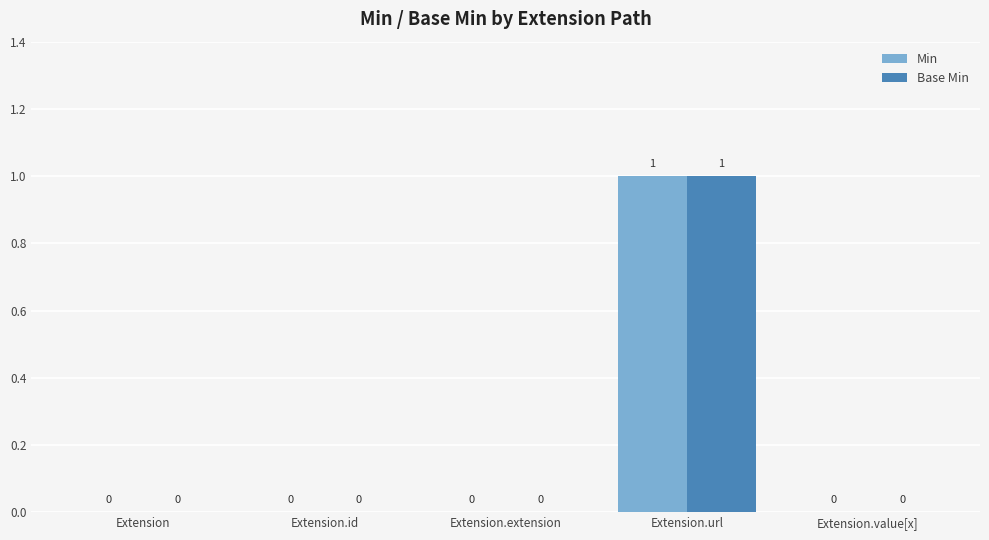

The Min series shows 0 at Extension.value[x]. True or false?

True